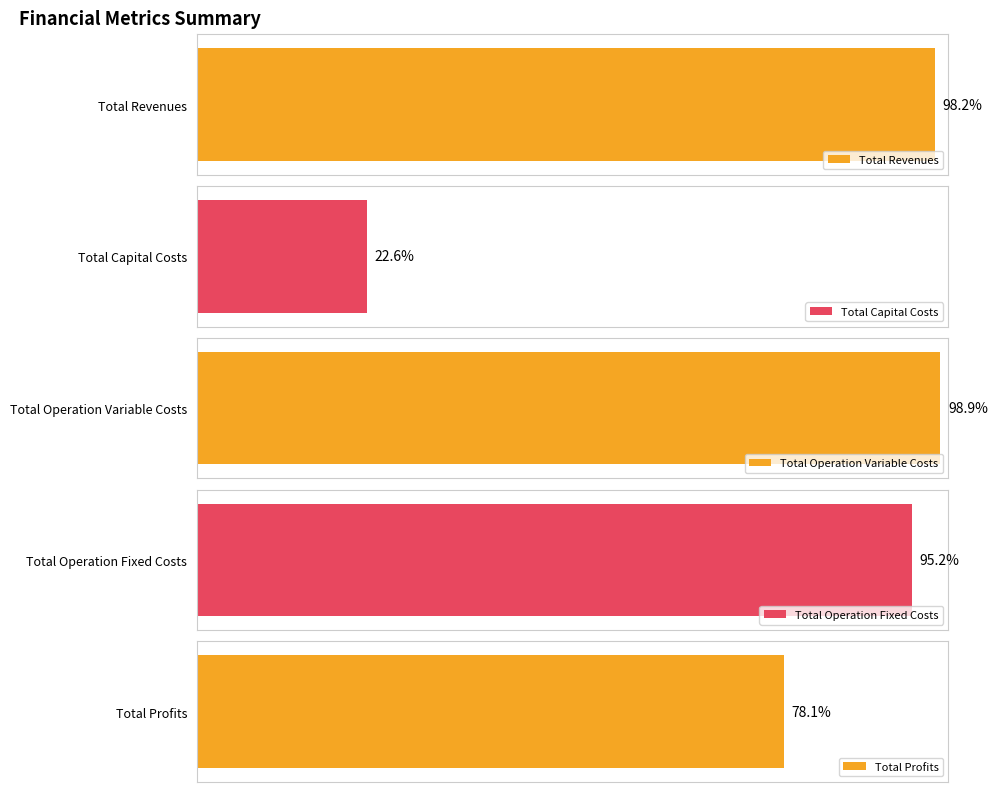

Which series has the largest range (max minus min)?

Total Capital Costs